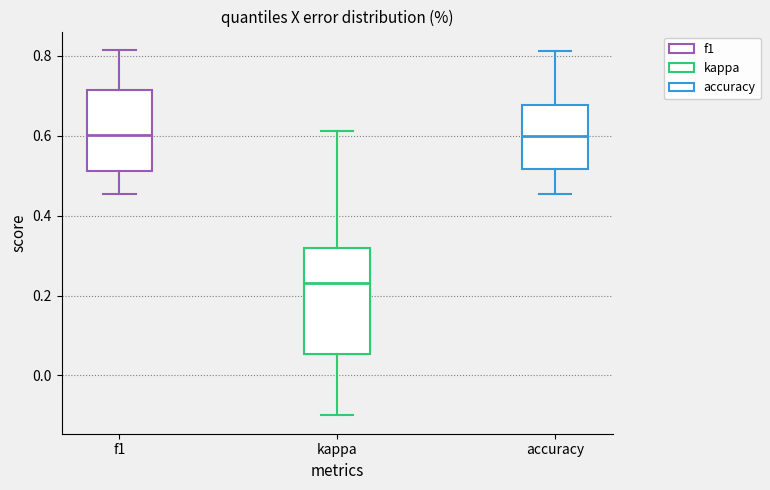

Comparing the boxes themselves (not the whiskers), which one is the tallest?

kappa